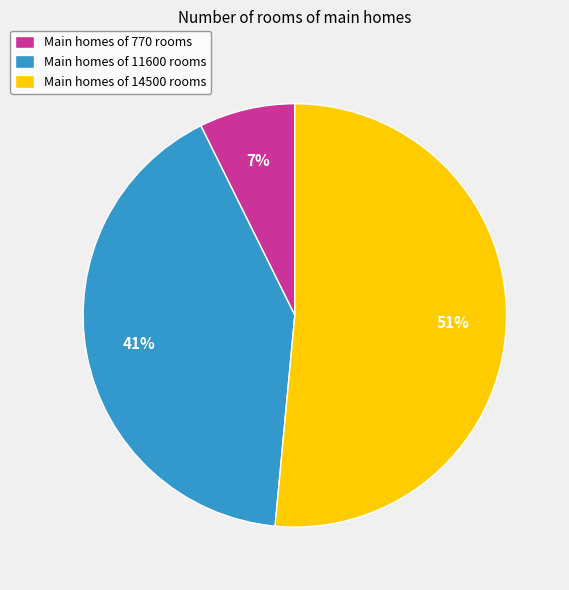

Is it true that Main homes of 770 rooms is 1% of the pie?

False